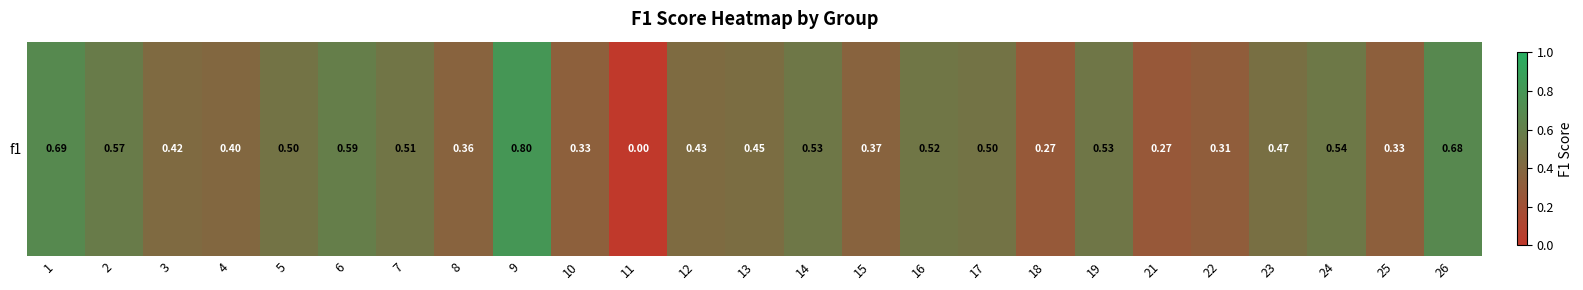

Is it true that the value at 16 is 0.5?

True